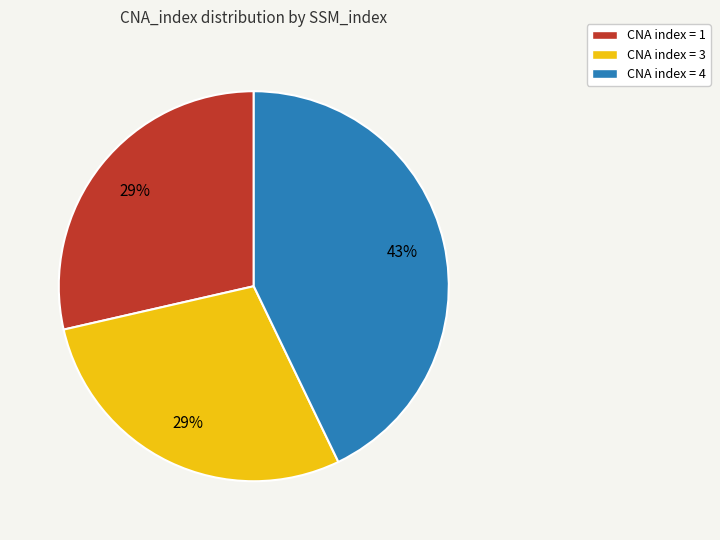

Is there any slice that represents more than half of the pie?

No